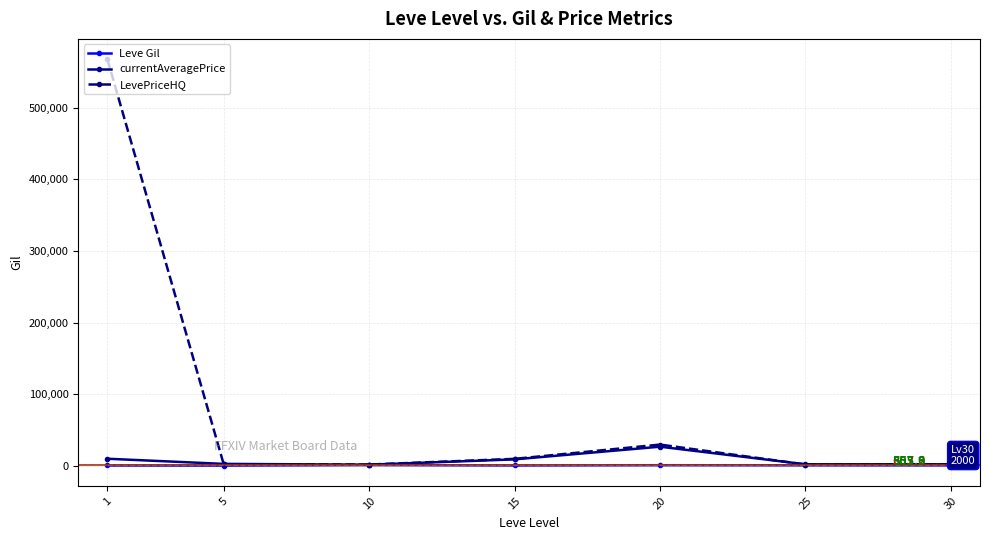

What is the spread (max minus min) of values at 5?

2355.7